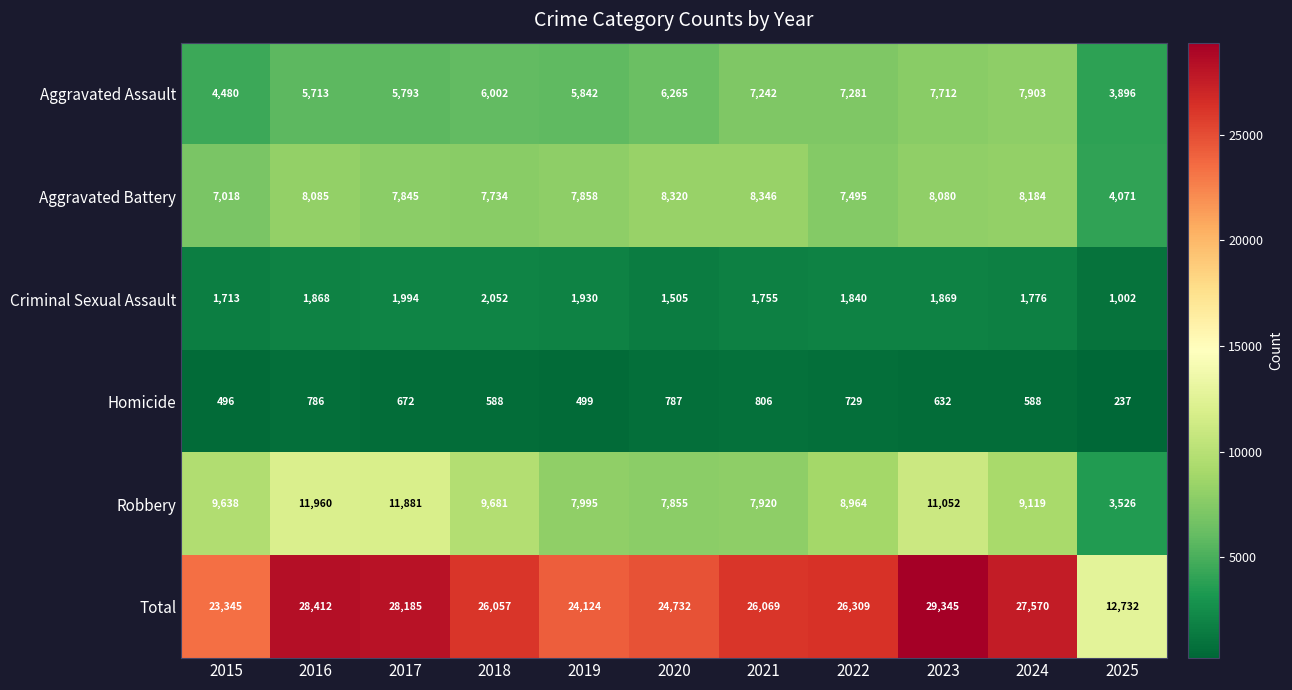

What is the difference between the highest and lowest values at 2022?

25580